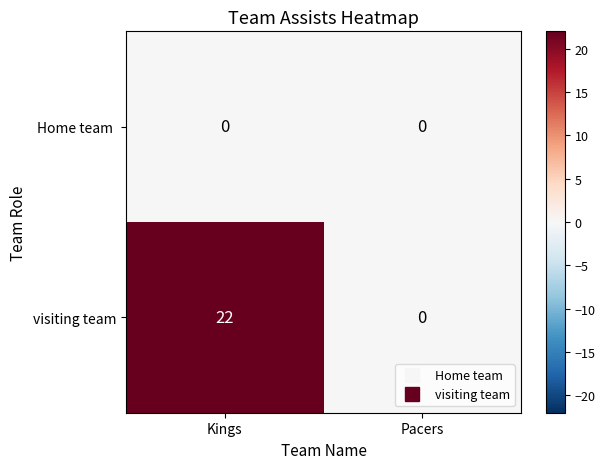

How many data points does each series have?

2